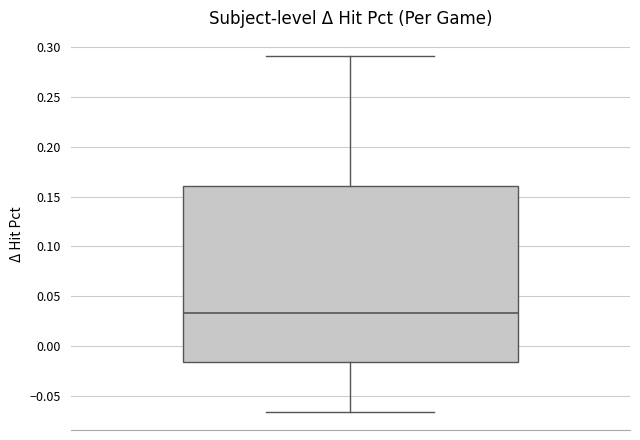

Read this box plot against the y-axis: the position of the median line, the range covered by the box, and the ends of both whiskers. The values are not printed on the chart, so give them approximately, as read against the axis.

median 0.035, box -0.015 to 0.160, whiskers -0.065 to 0.290